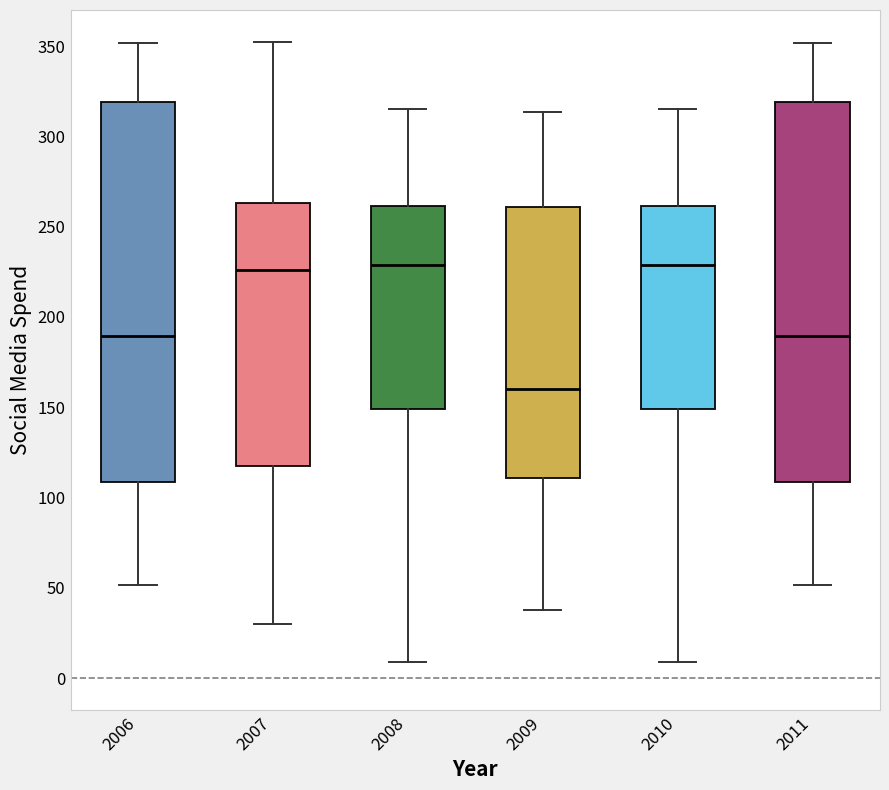

Which box has the lowest median line?

2009